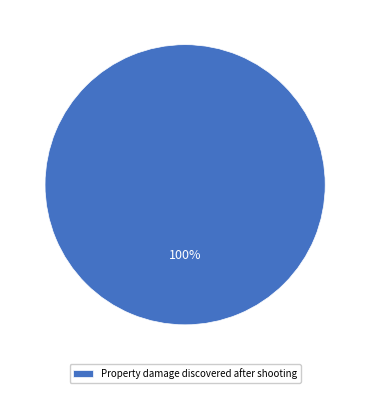

How many slices are in this pie chart?

1